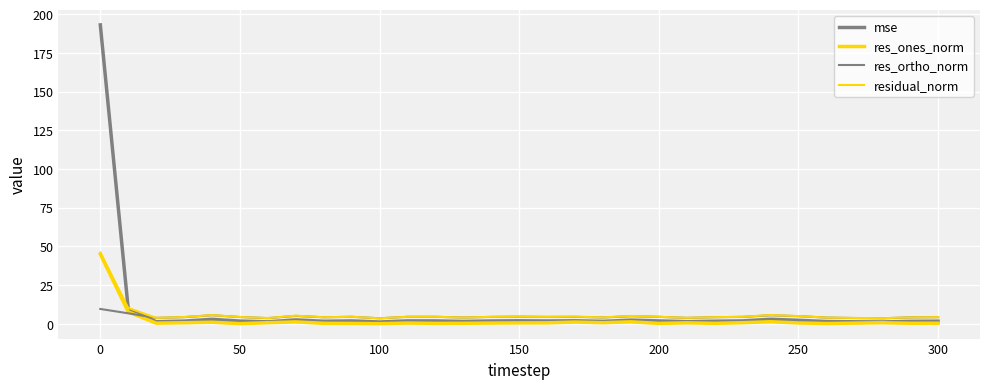

What is the minimum value shown in the chart?

0.1